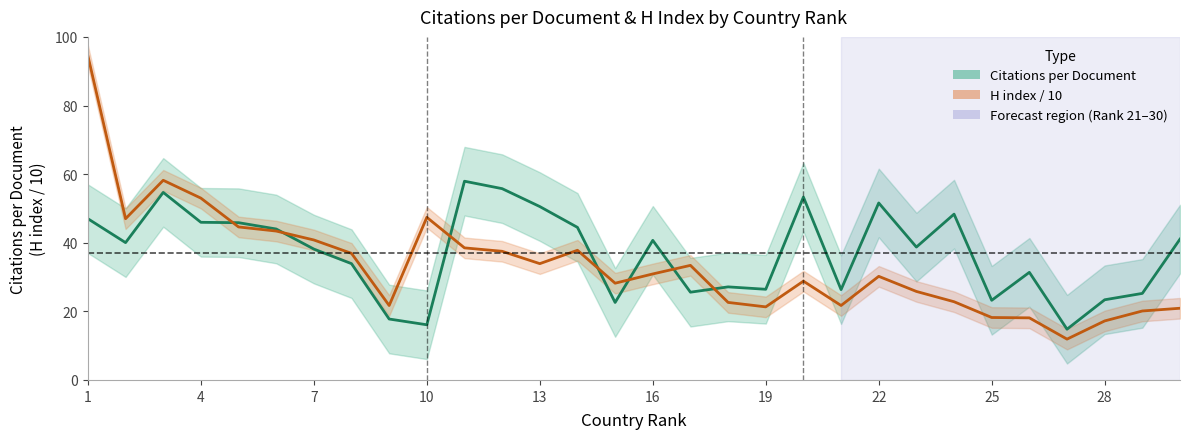

How many categories are shown in the chart?

30